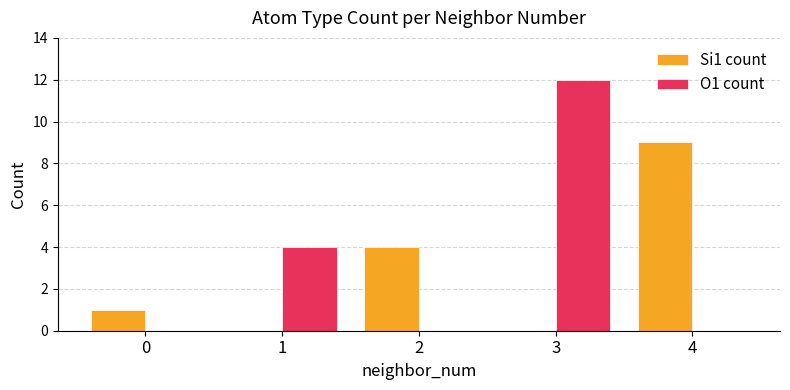

Is the value of O1 count at 3 greater than the value of Si1 count at 4?

Yes